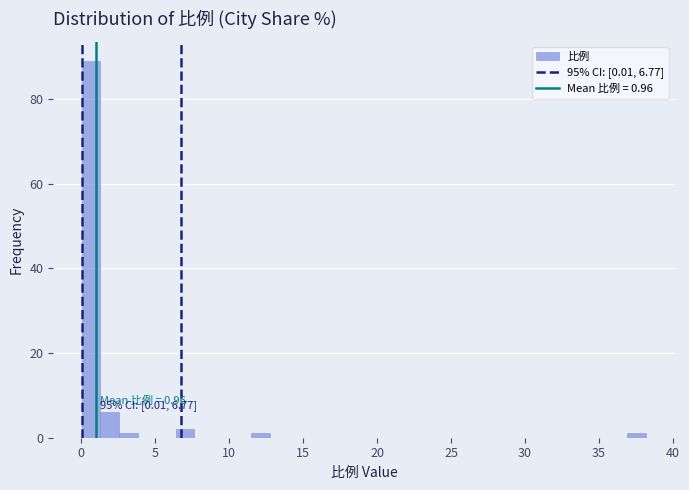

Around what value on the x-axis is the tallest bar? Give the approximate position of its centre, as read against the axis.

0.5